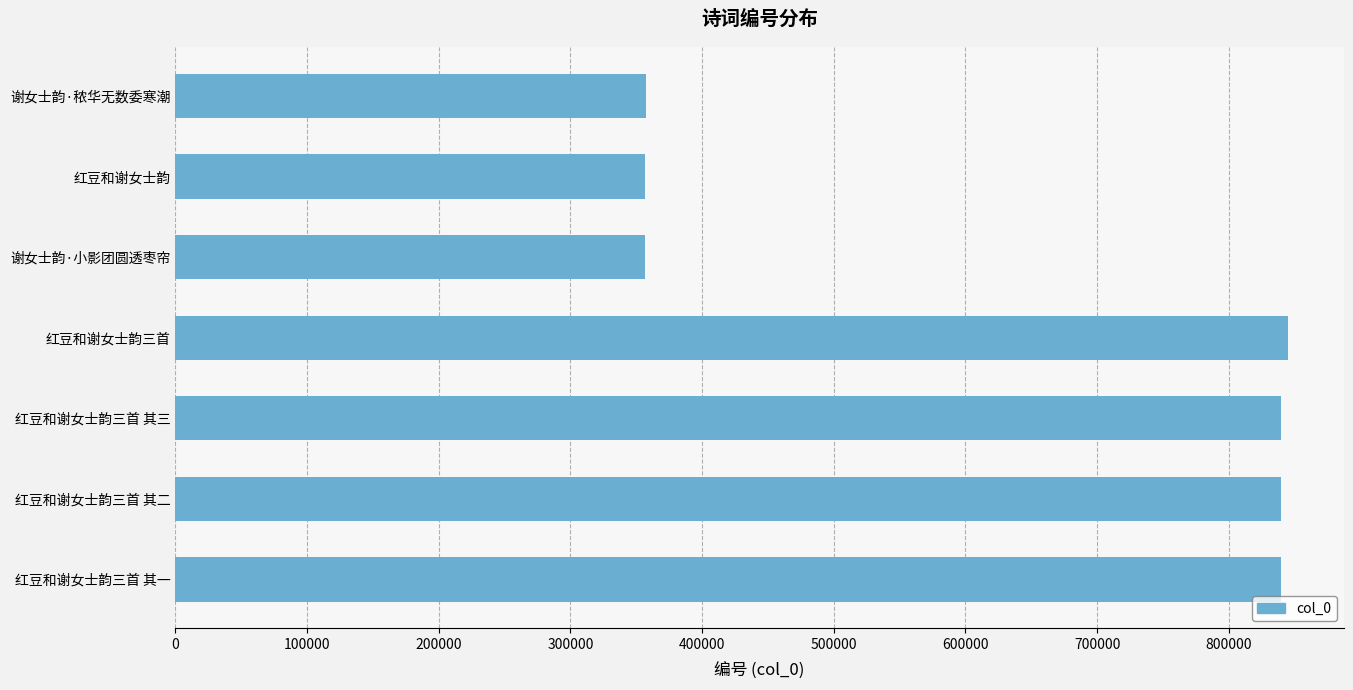

What is the greatest value displayed?

845114